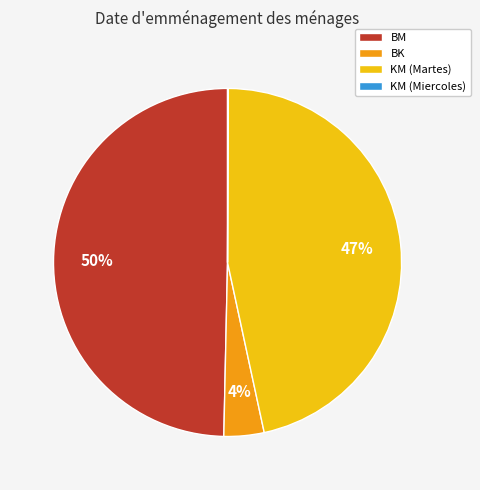

Which has a higher value, KM (Martes) or BM?

BM